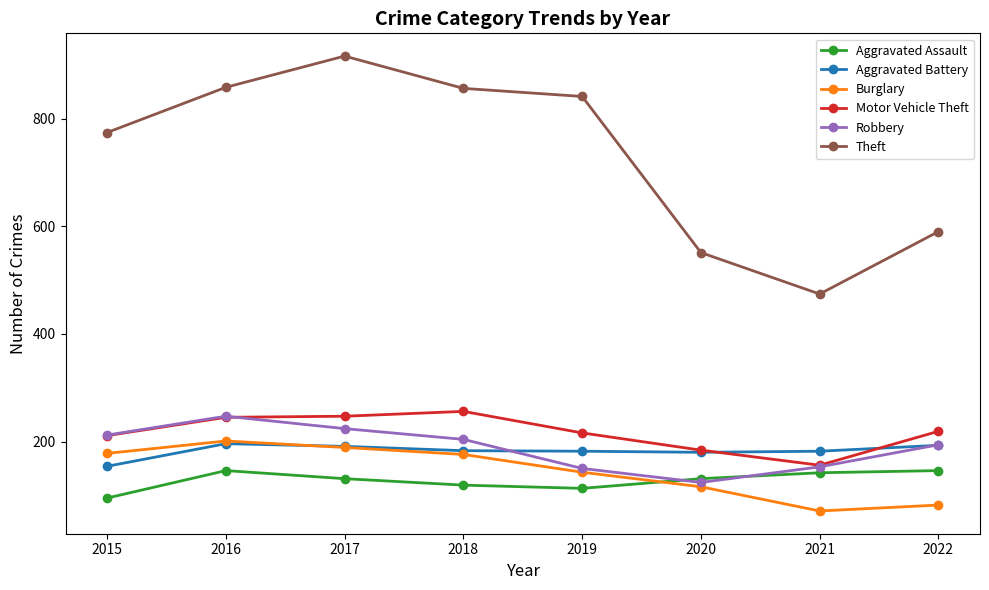

The Burglary series shows 71 at 2021. True or false?

True